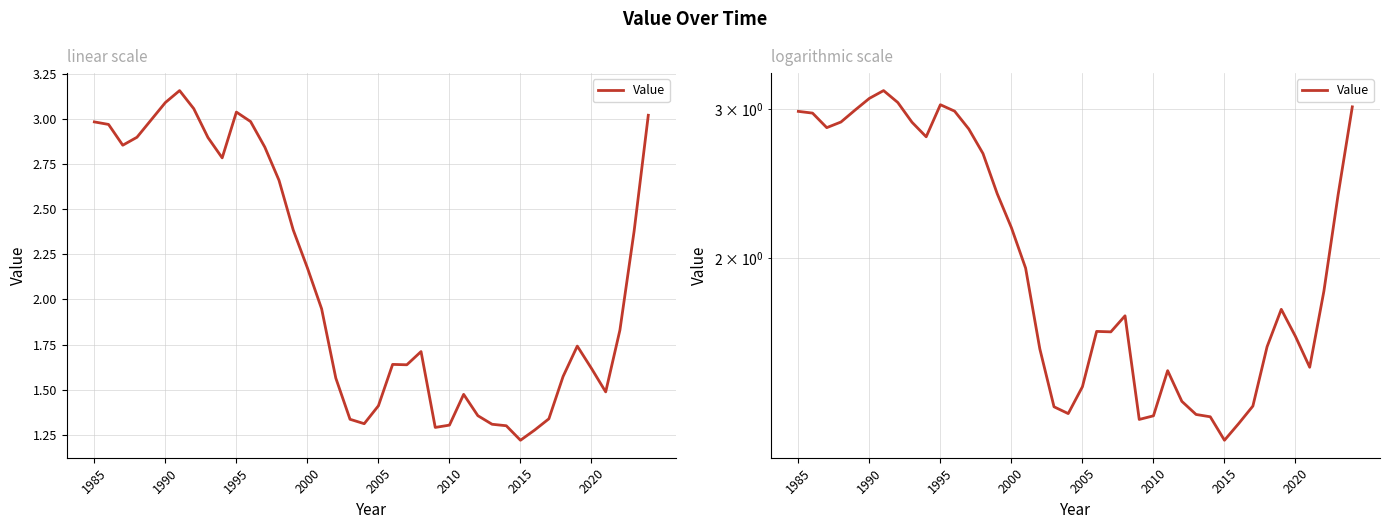

What is the sum of all values?

83.9